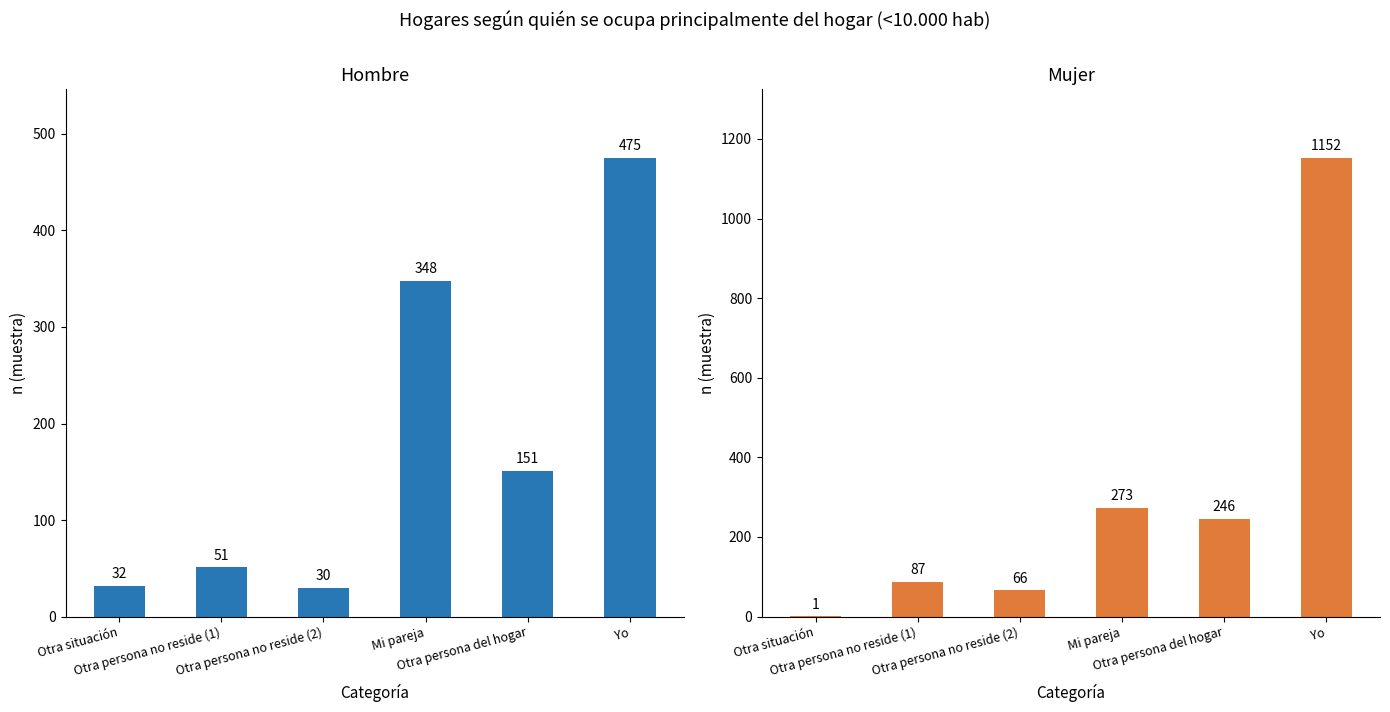

Which series changed the most between Otra situación and Mi pareja?

Hombre